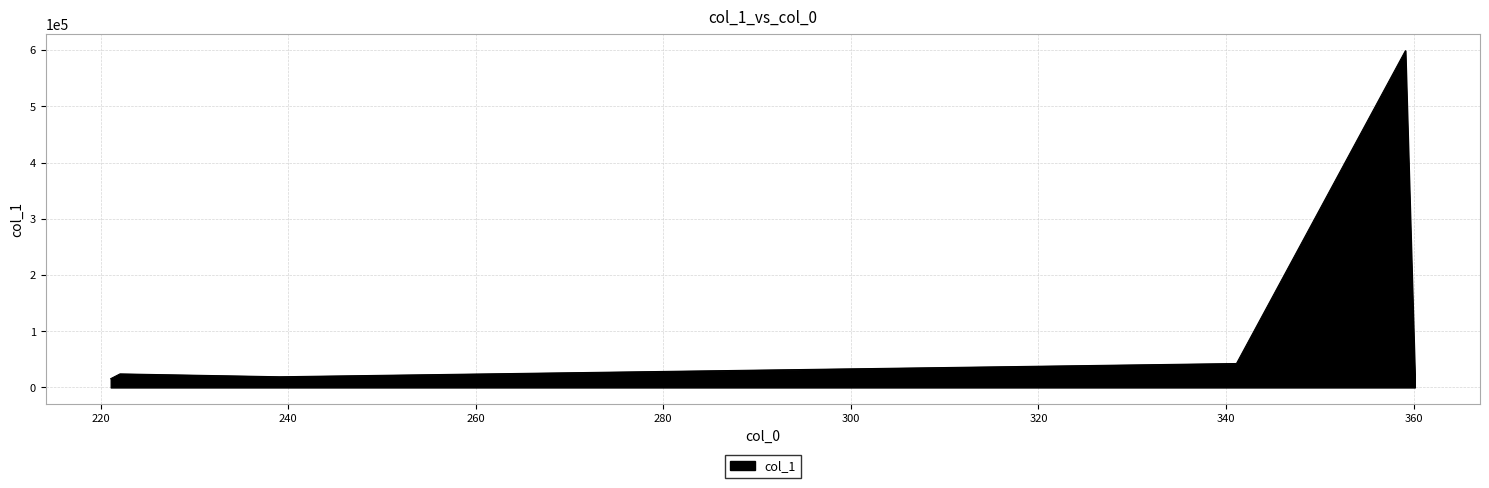

What is the average value?

120638.4